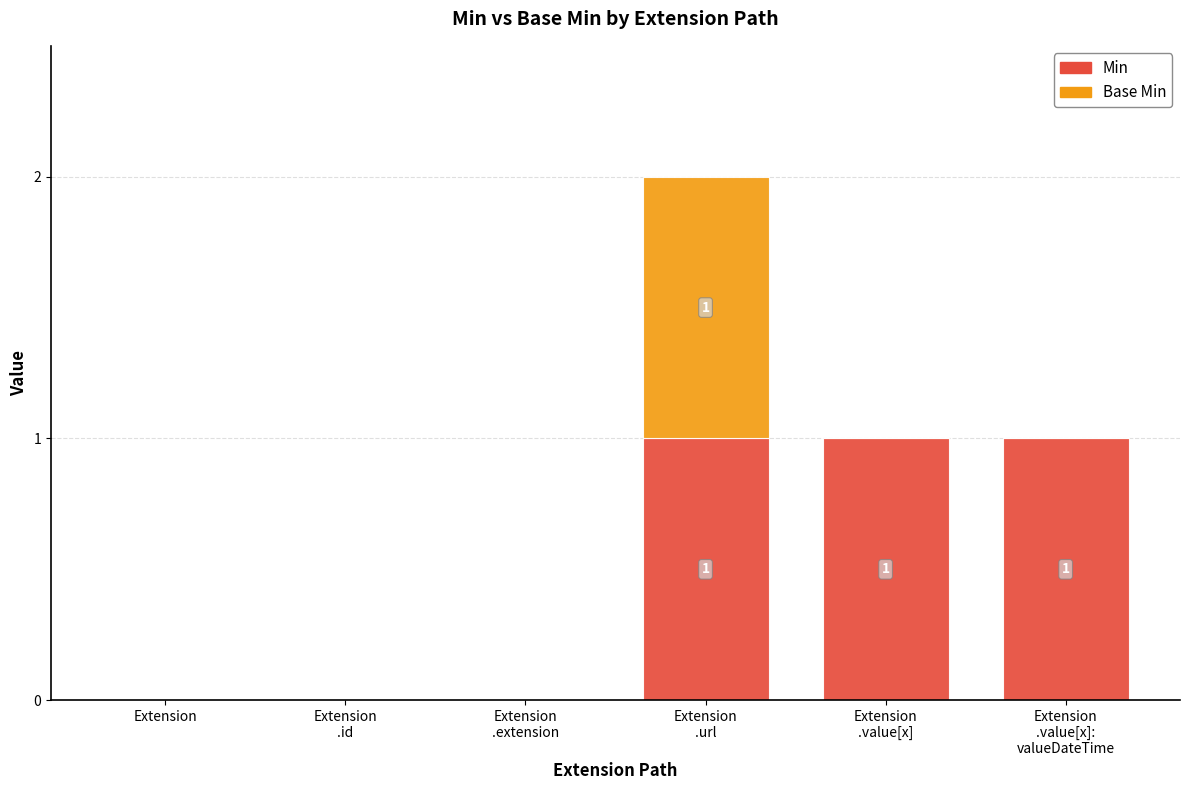

What is the sum of all Min values?

3